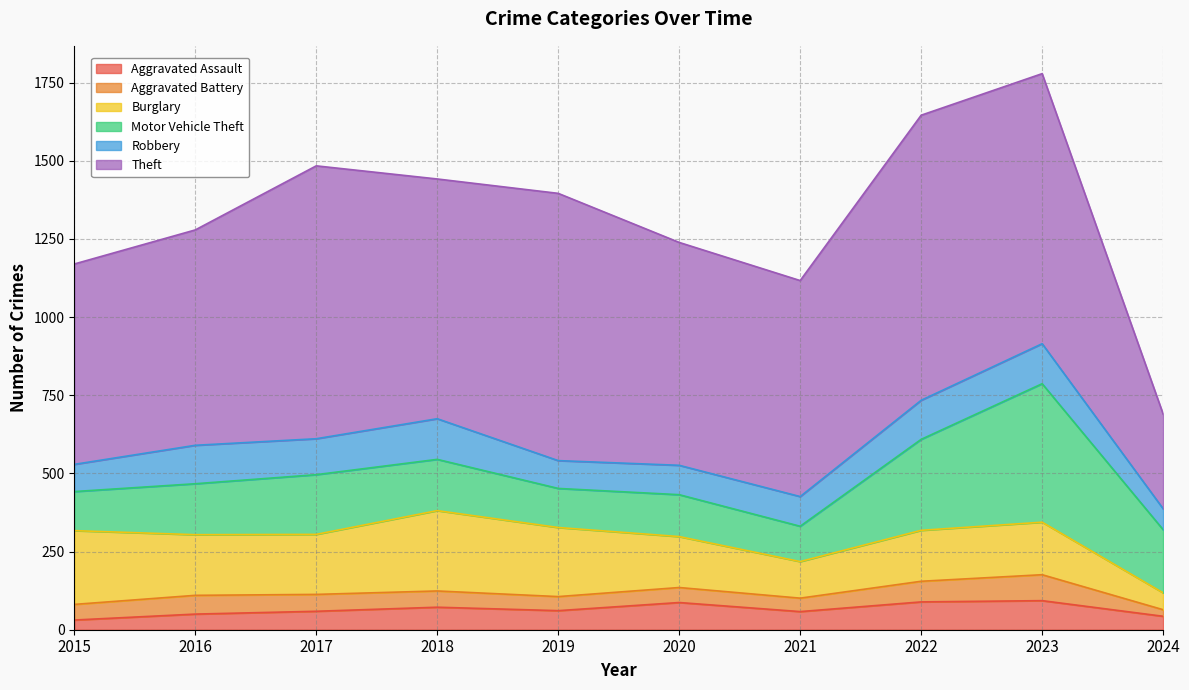

What is the maximum value shown in the chart?

912